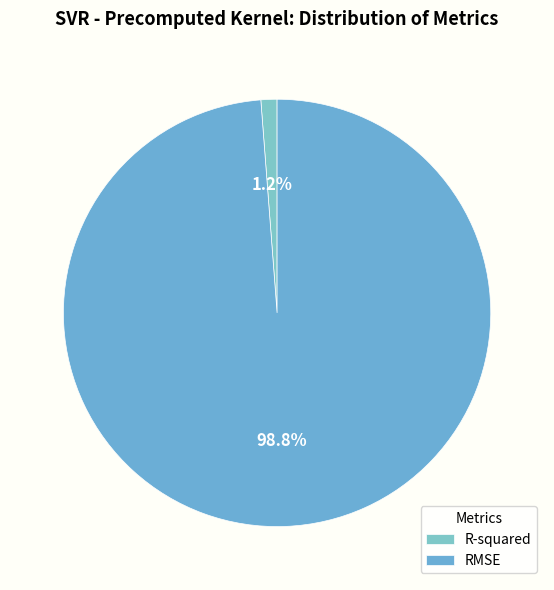

Does RMSE account for over 50% of the chart?

Yes